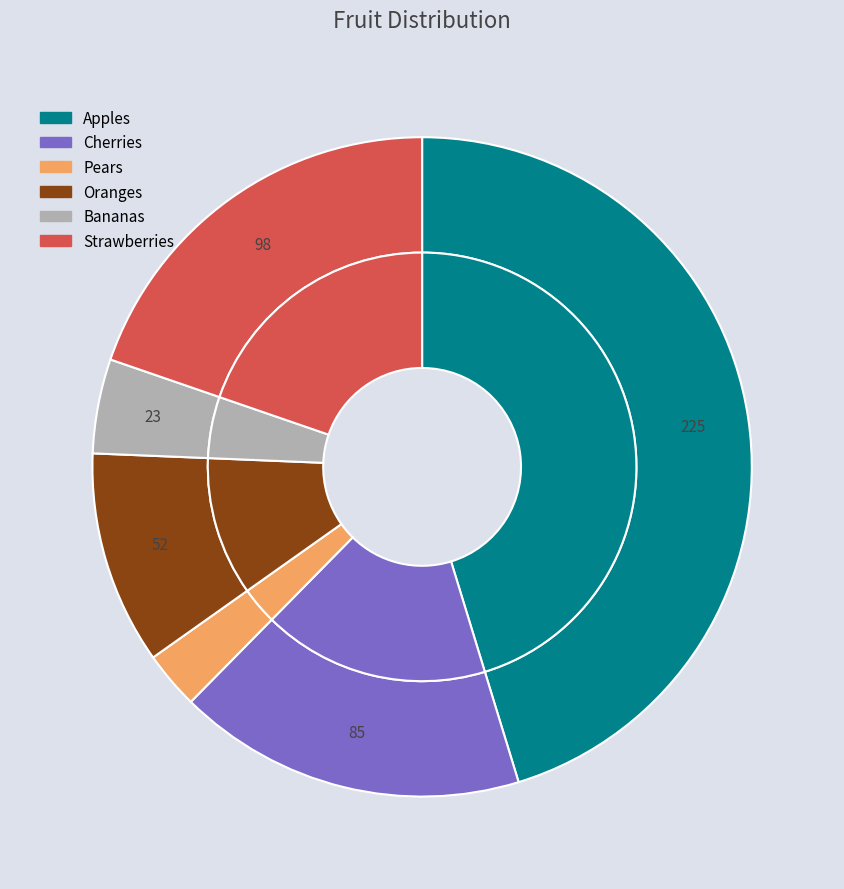

Between Apples and Bananas, which is larger?

Apples